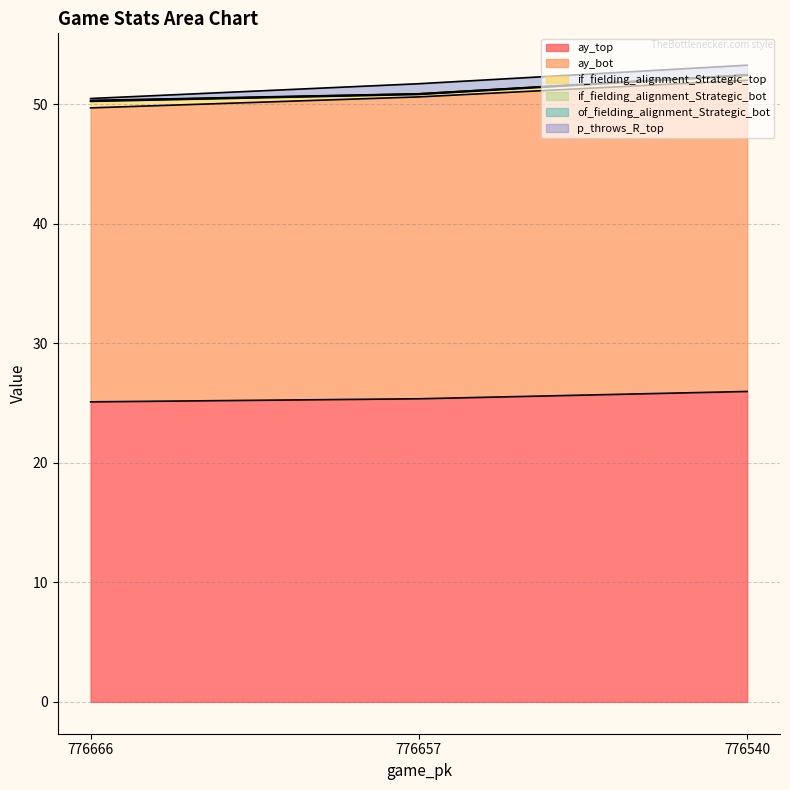

At which category does the chart reach its minimum across all series?

776540